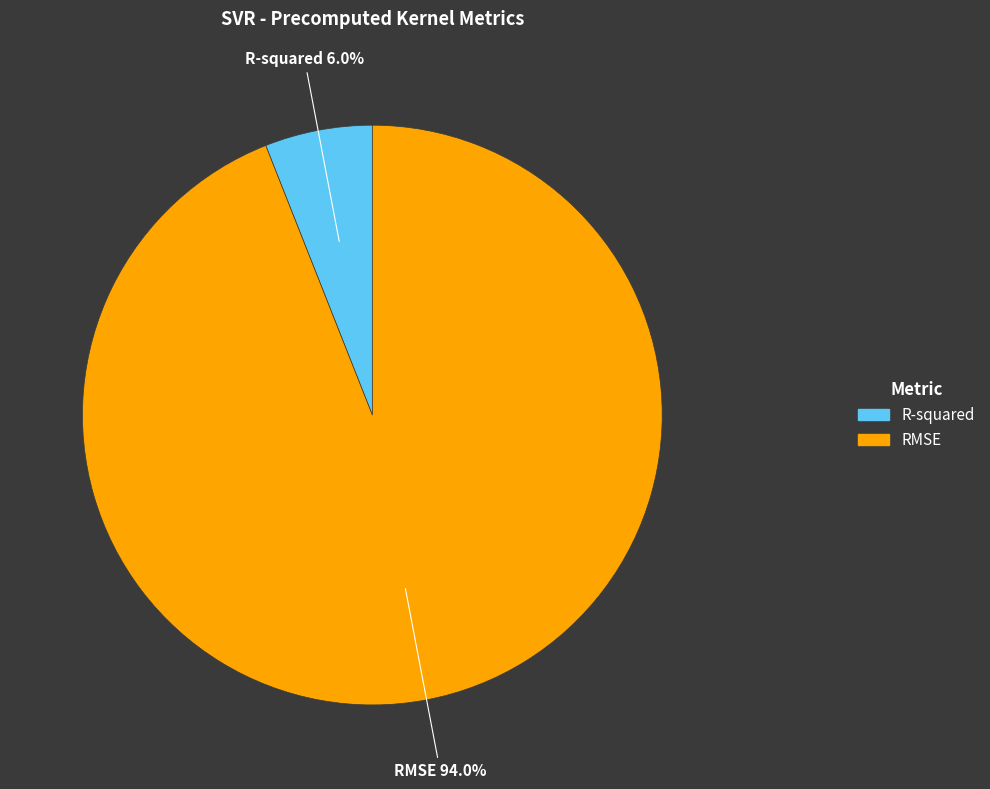

To the nearest percent, what percentage of the pie is RMSE?

94%